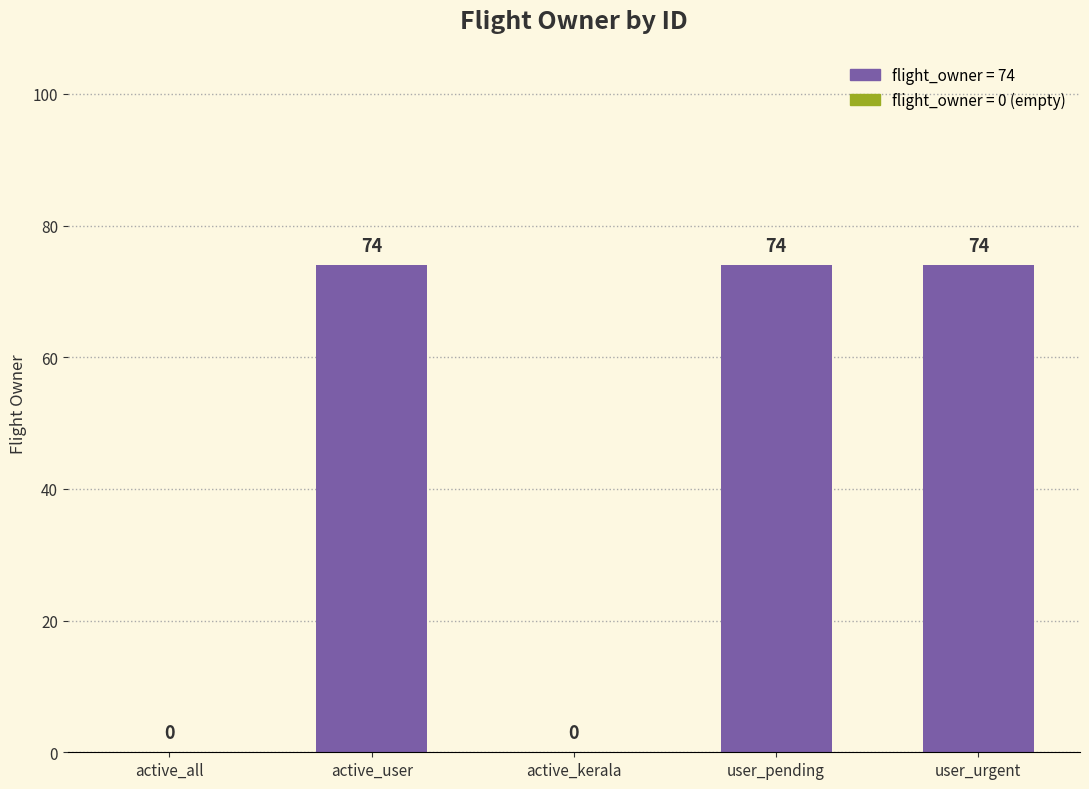

Read the value at user_urgent, to the nearest 10.

70